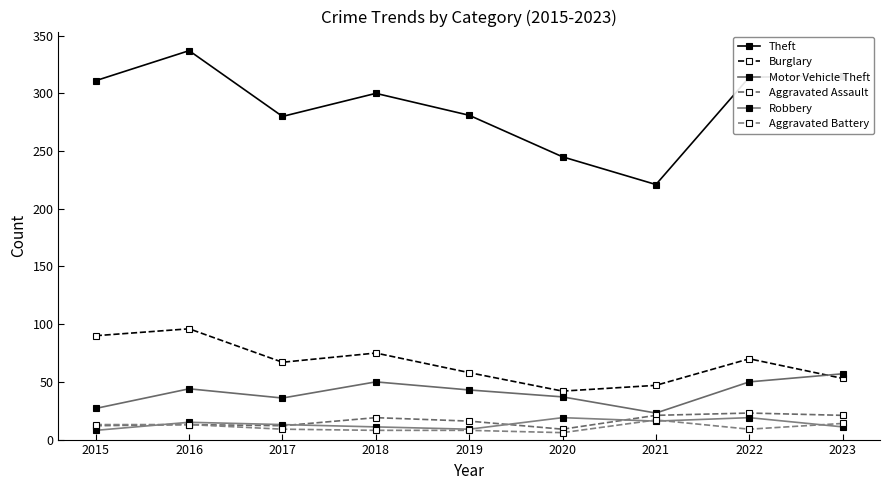

At which category is the sum across all series the highest?

2016